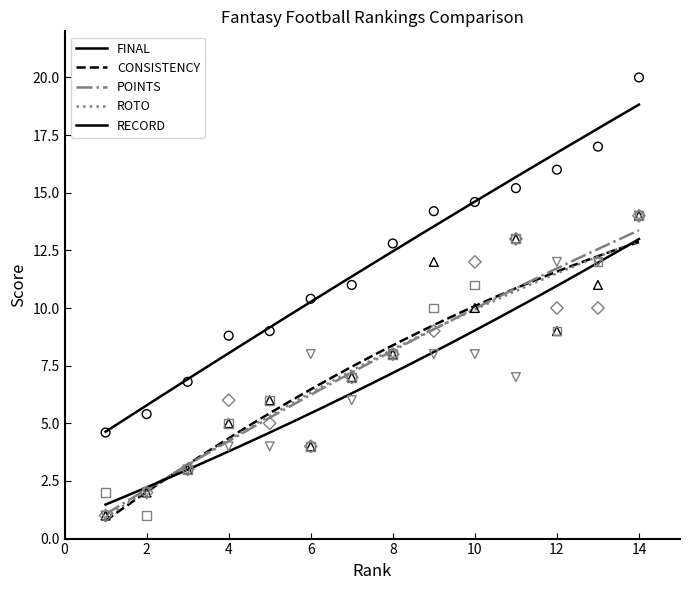

Which series has the largest total across all categories?

FINAL